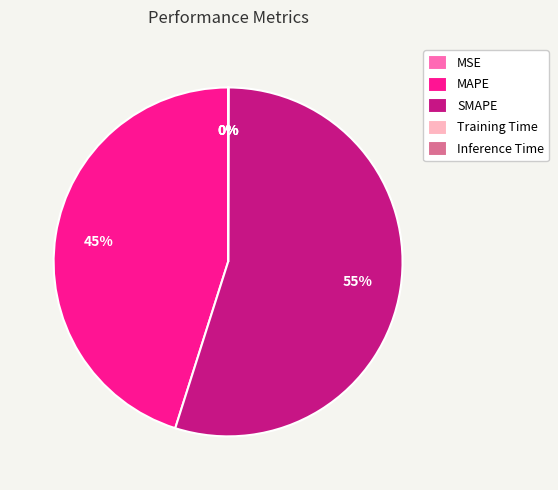

Which category has the biggest portion of the pie?

SMAPE